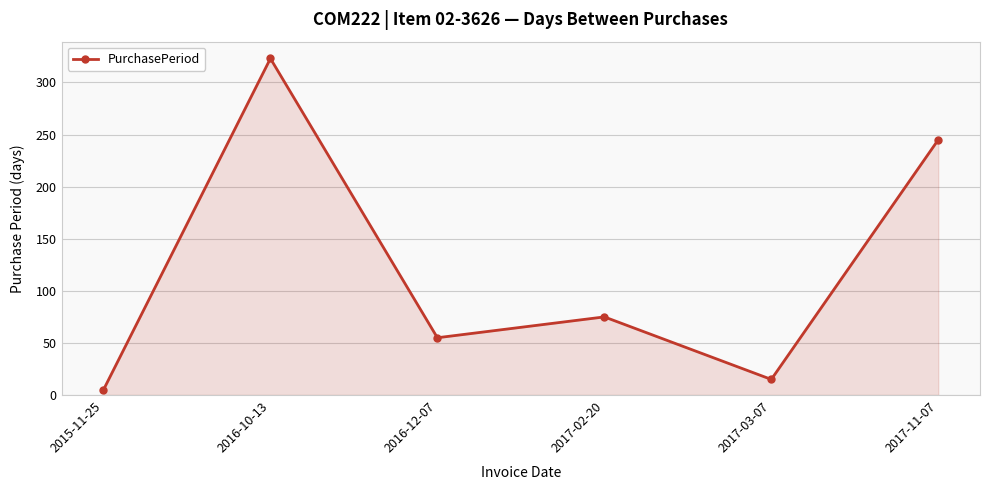

What position from the left is 2016-12-07?

3